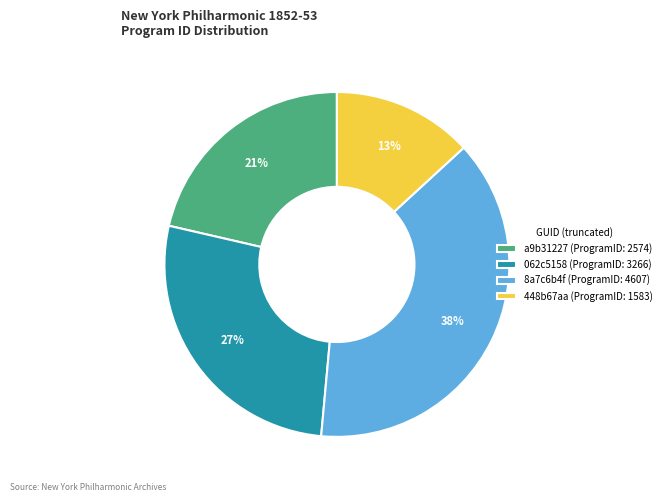

To the nearest percent, what percentage of the pie is 8a7c6b4f?

38%